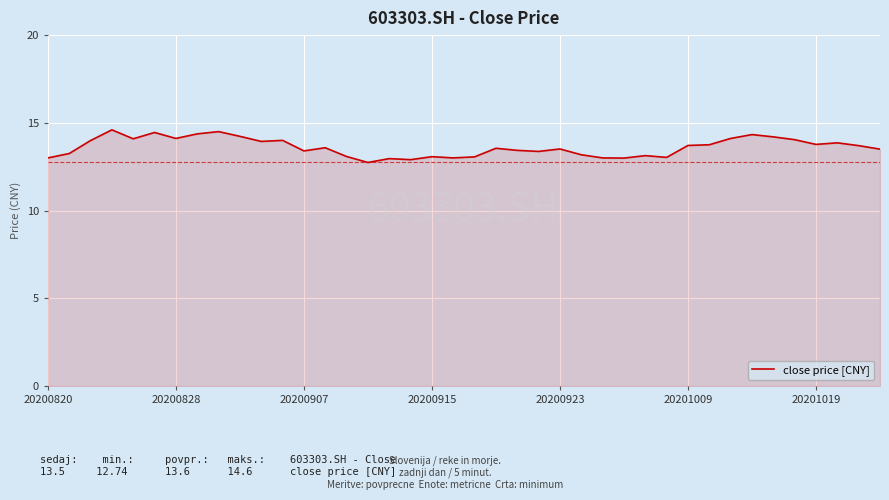

What is the minimum value shown in the chart?

12.7